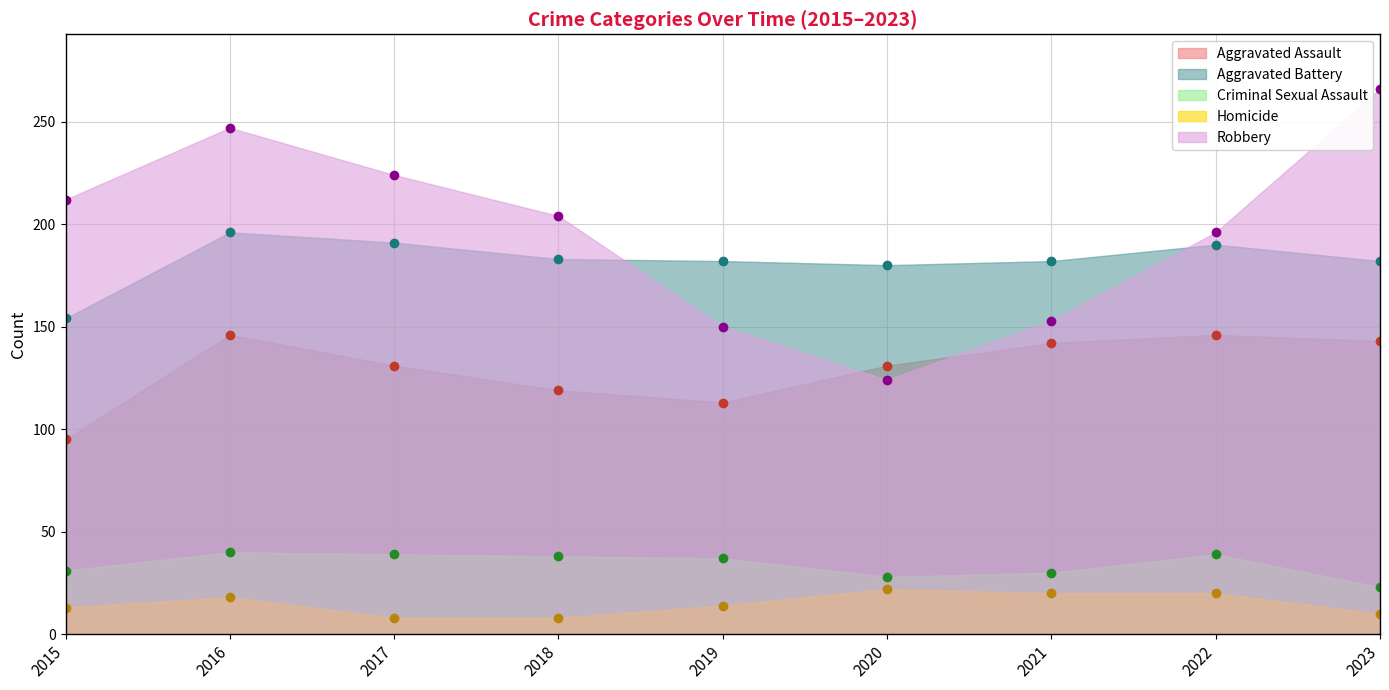

What are all the series names shown in the legend?

Aggravated Assault, Aggravated Battery, Criminal Sexual Assault, Homicide, Robbery